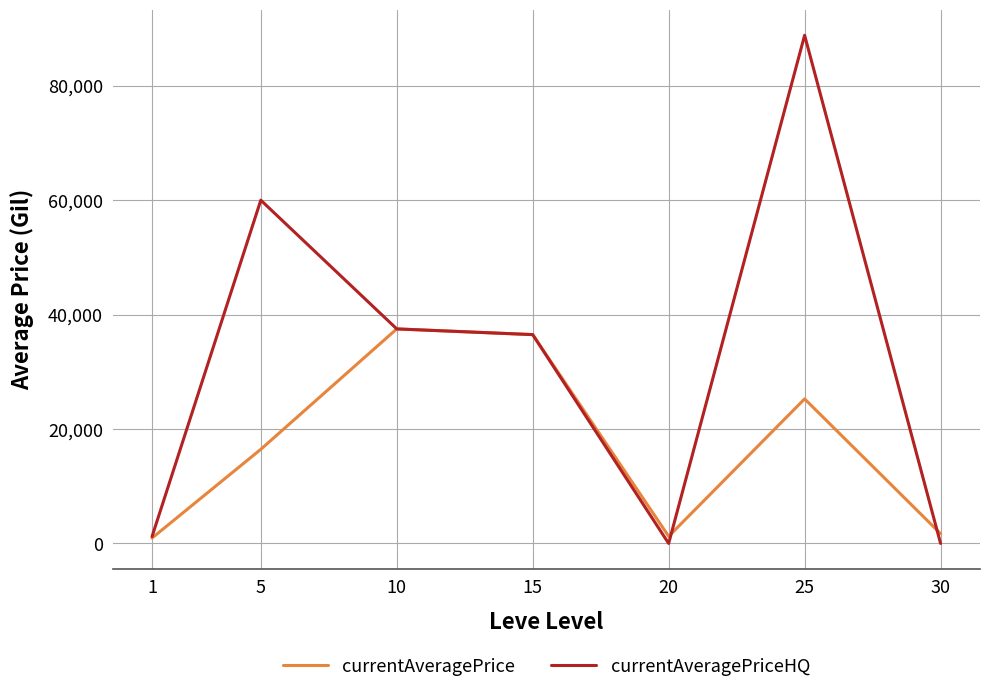

At 5, list the series in order from smallest to largest.

currentAveragePrice, currentAveragePriceHQ